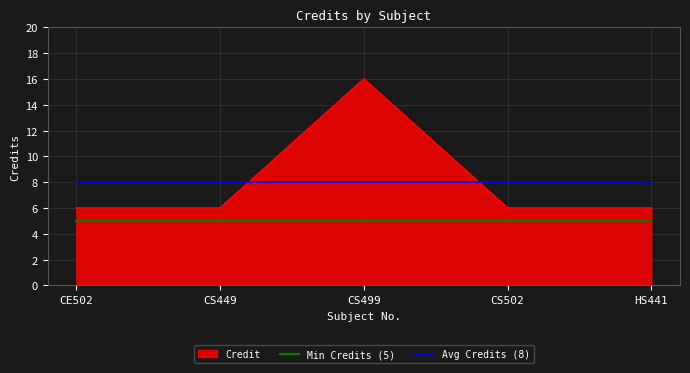

True or false: Min Credits (5) has a value of 7 at HS441.

False